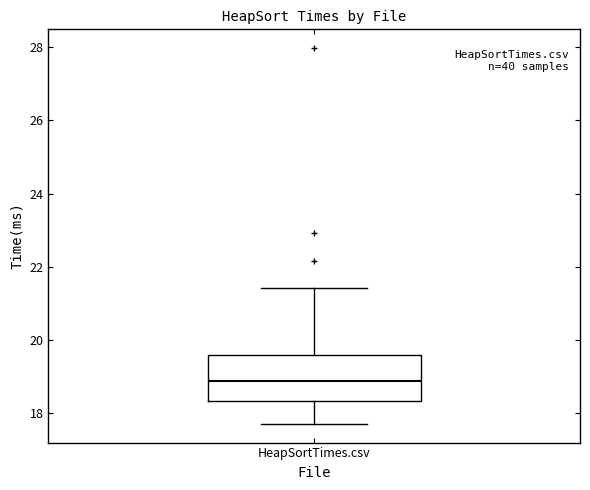

Read this box plot against the y-axis: the position of the median line, the range covered by the box, and the ends of both whiskers. The values are not printed on the chart, so give them approximately, as read against the axis.

median 18.8, box 18.4 to 19.6, whiskers 17.8 to 21.4